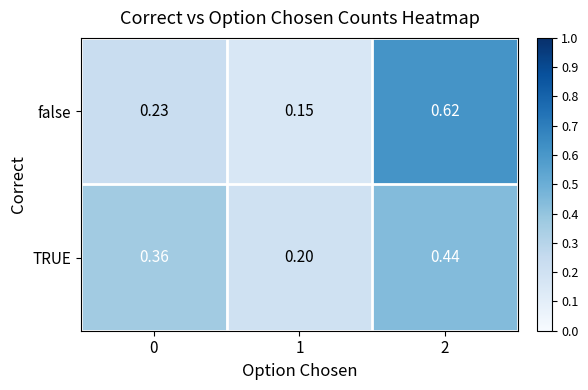

Rank the series at 2 from highest to lowest value.

false, TRUE